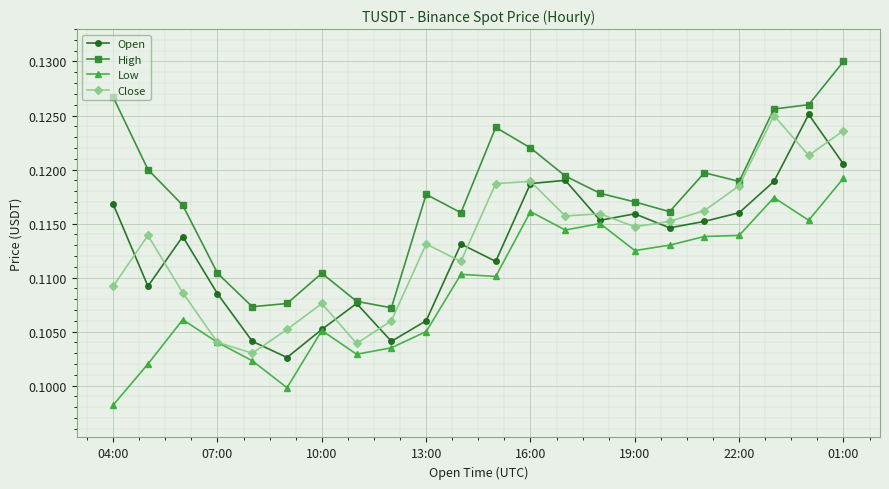

Count the High values in the range 0 to 1.

22